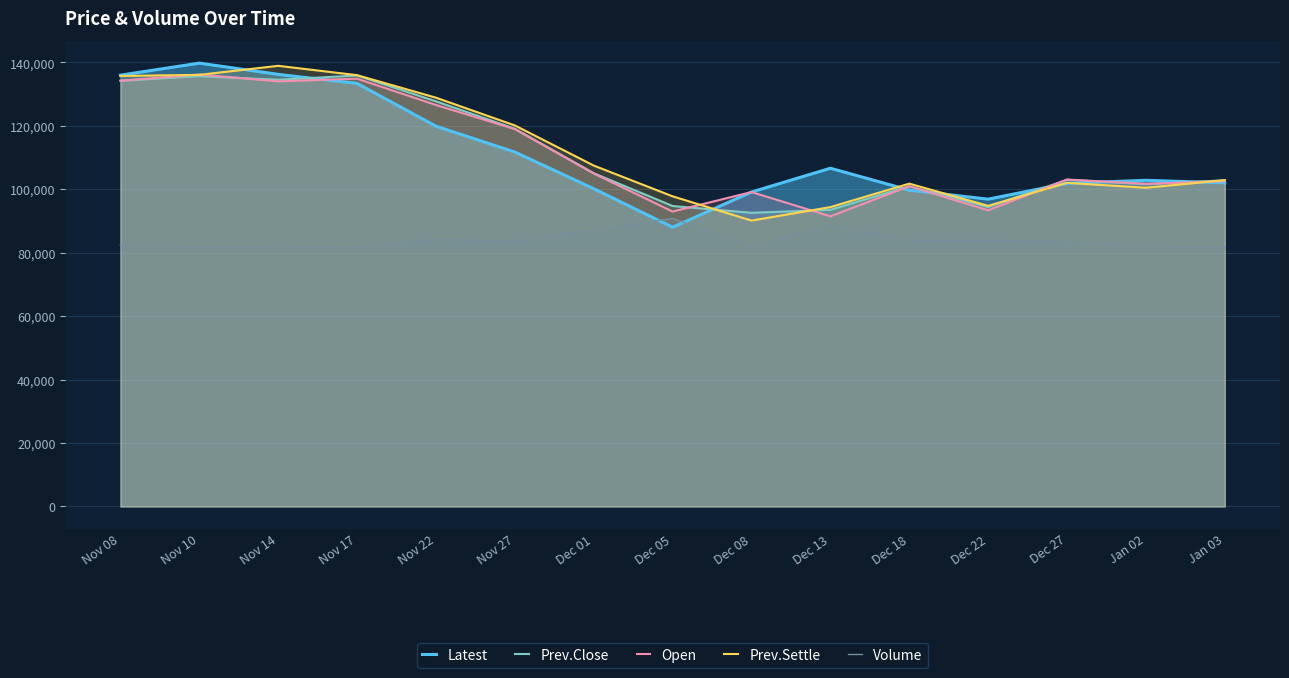

At which label does Volume first exceed 83431?

Nov 22